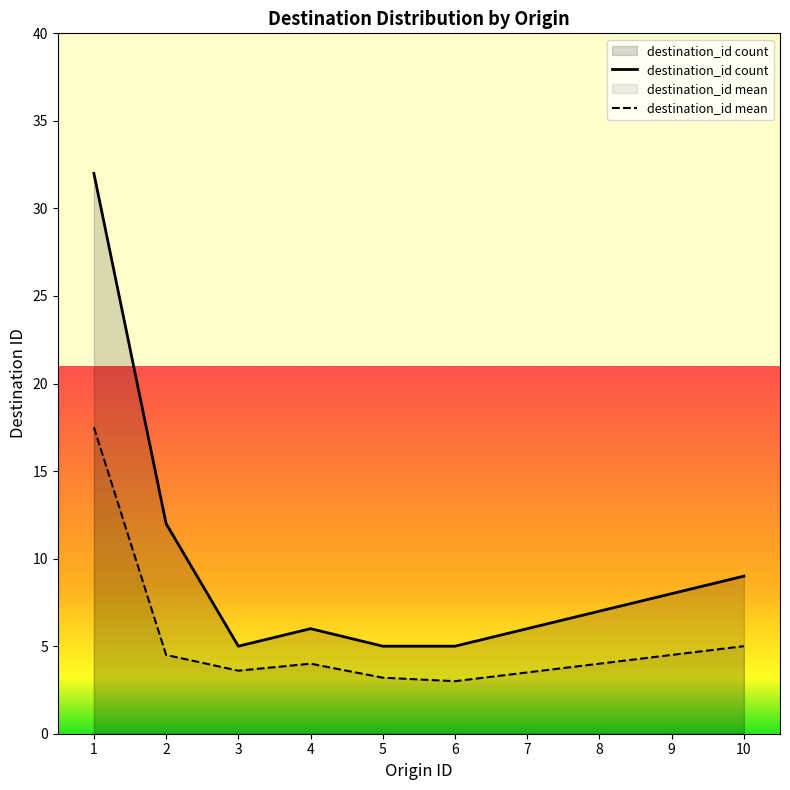

Where does the destination_id mean series first go above 4?

1